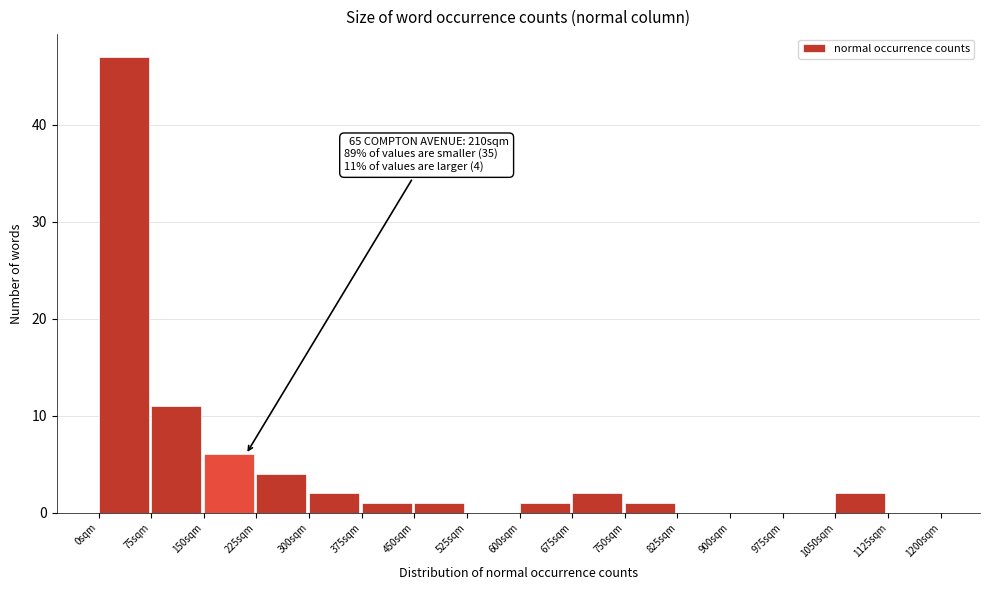

Which range on the x-axis has the tallest bar?

0 to 75